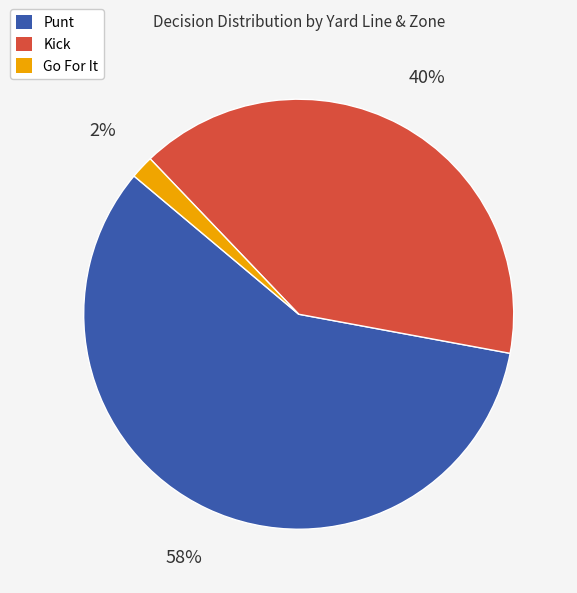

How many segments does this pie chart have?

3